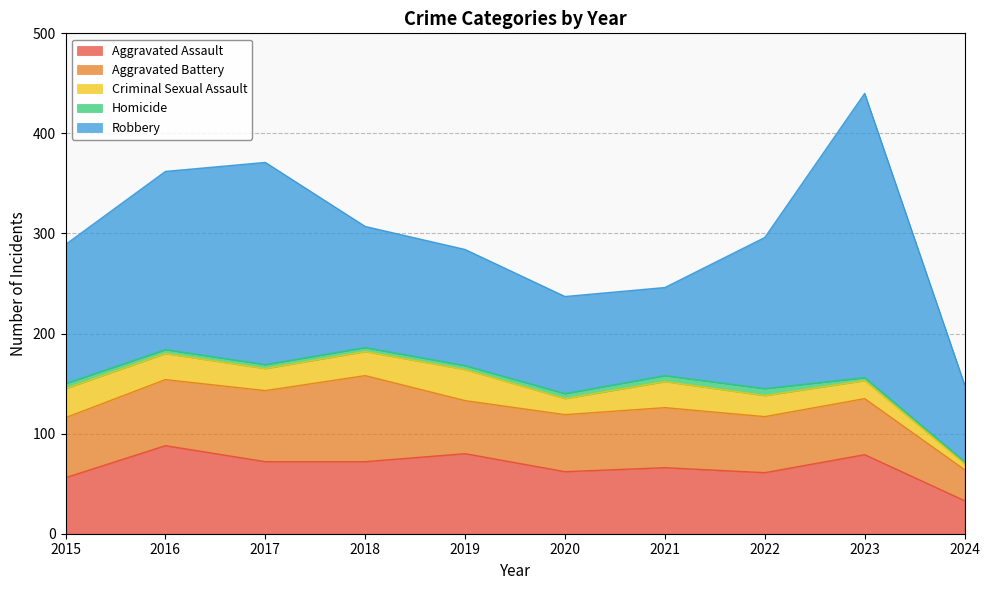

Rank the series at 2017 from highest to lowest value.

Robbery, Aggravated Assault, Aggravated Battery, Criminal Sexual Assault, Homicide